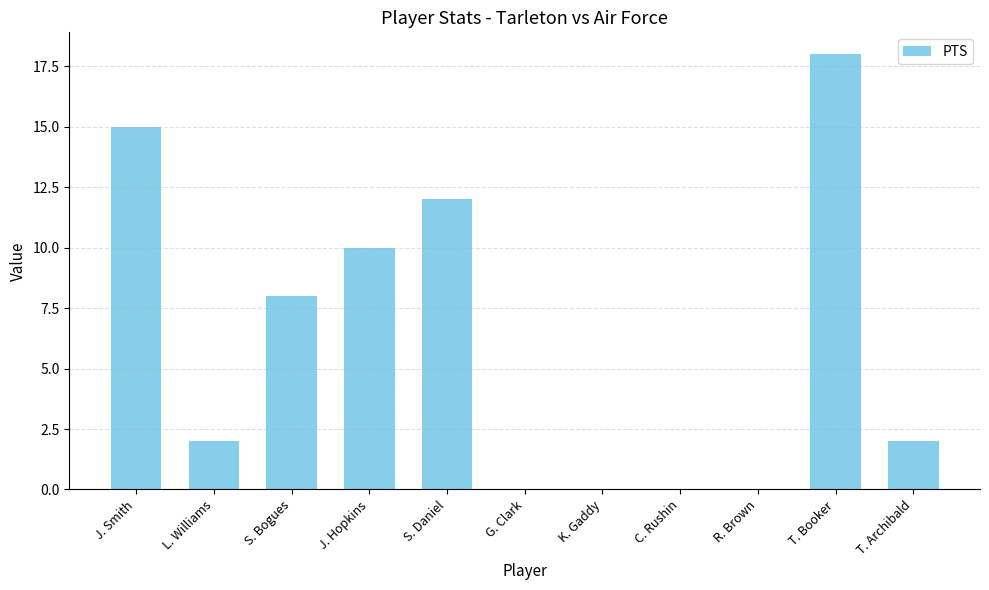

Which has a higher value, T. Booker or R. Brown?

T. Booker